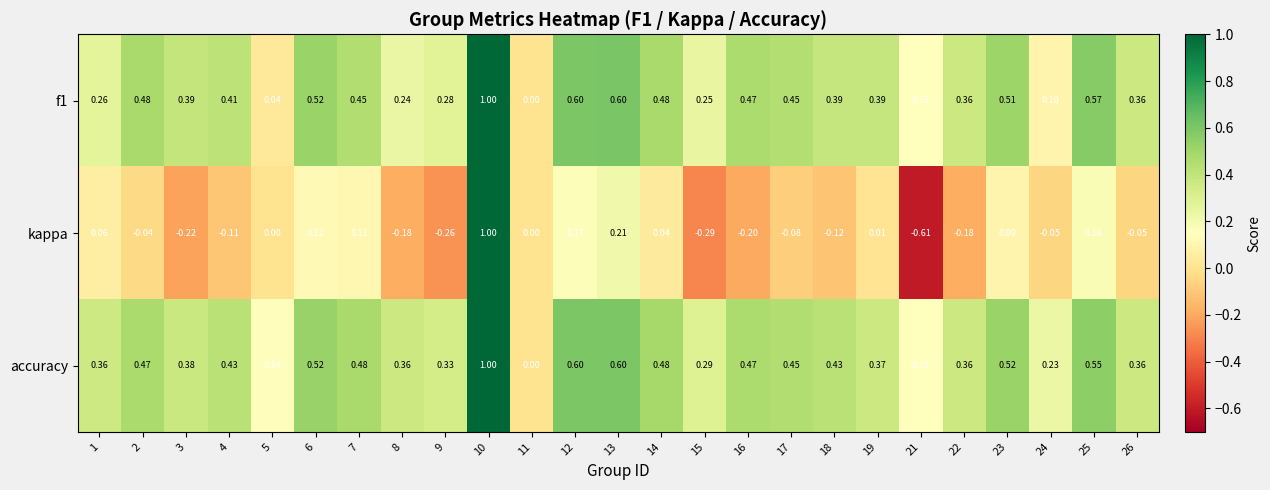

Between 6 and 19, which series saw the biggest shift?

accuracy